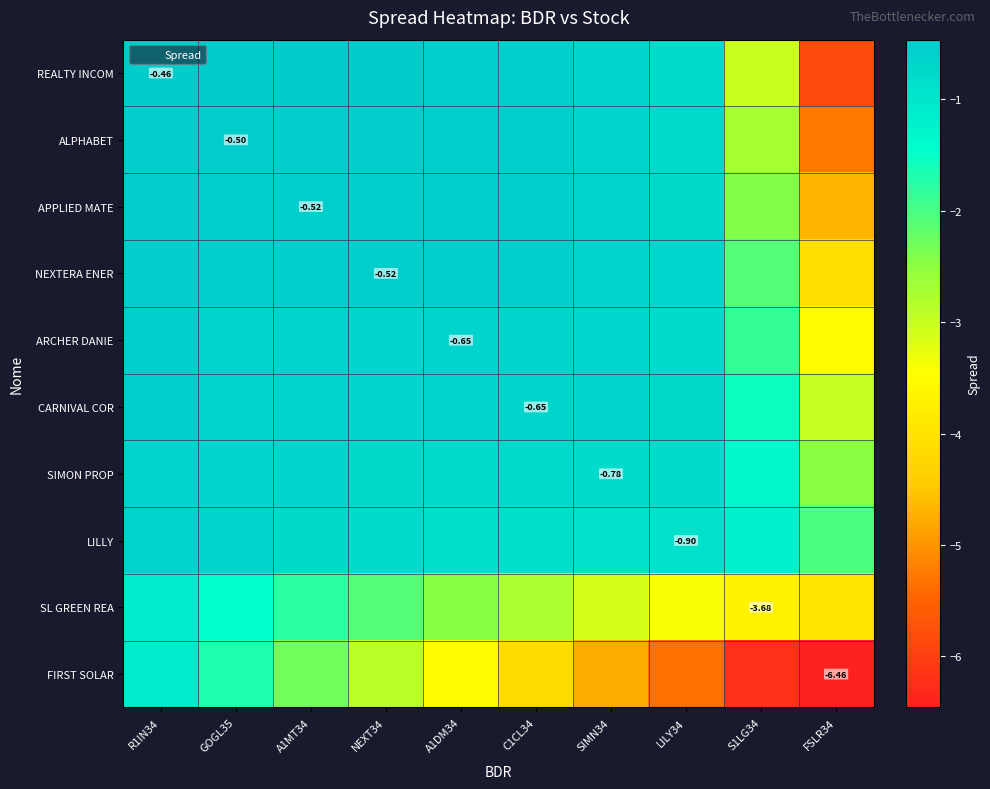

At which category is the sum across all series the highest?

R1IN34